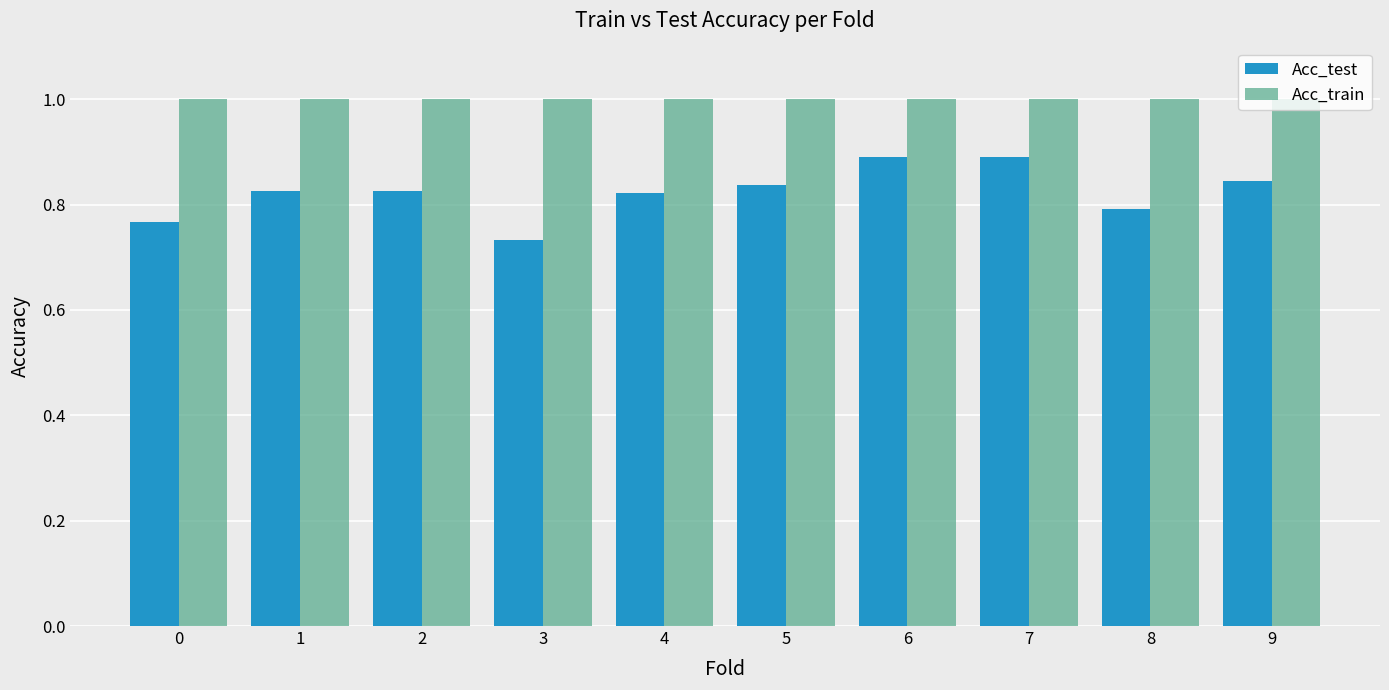

What is the sum of all Acc_train values?

10.0